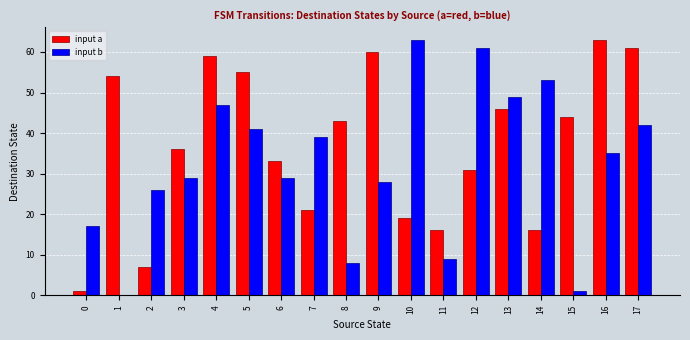

What is the maximum value shown in the chart?

63